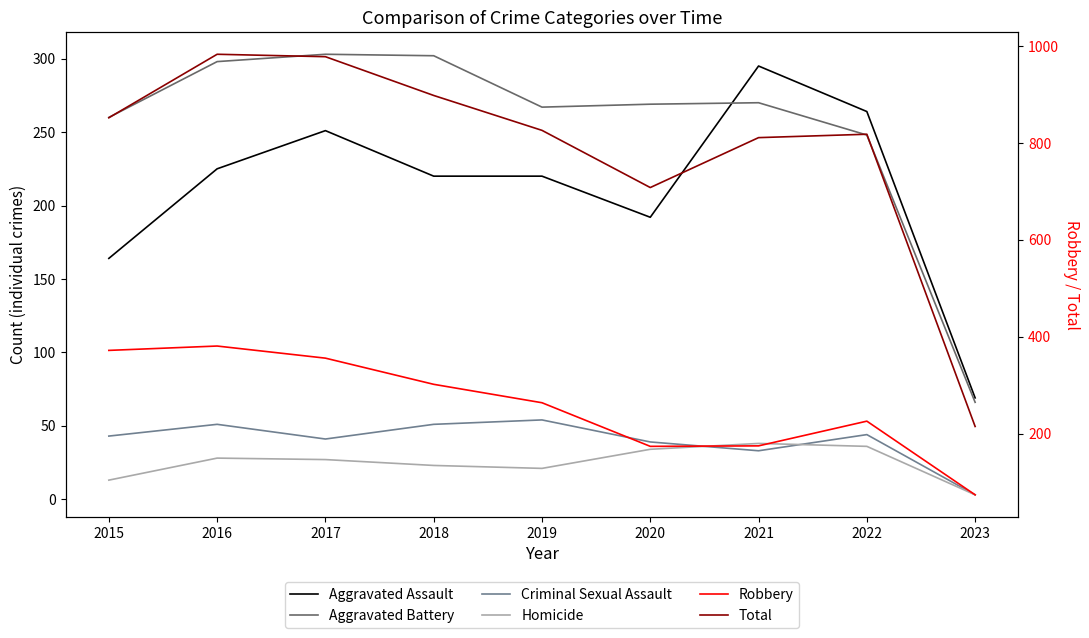

What are all the series names shown in the legend?

Aggravated Assault, Aggravated Battery, Criminal Sexual Assault, Homicide, Robbery, Total